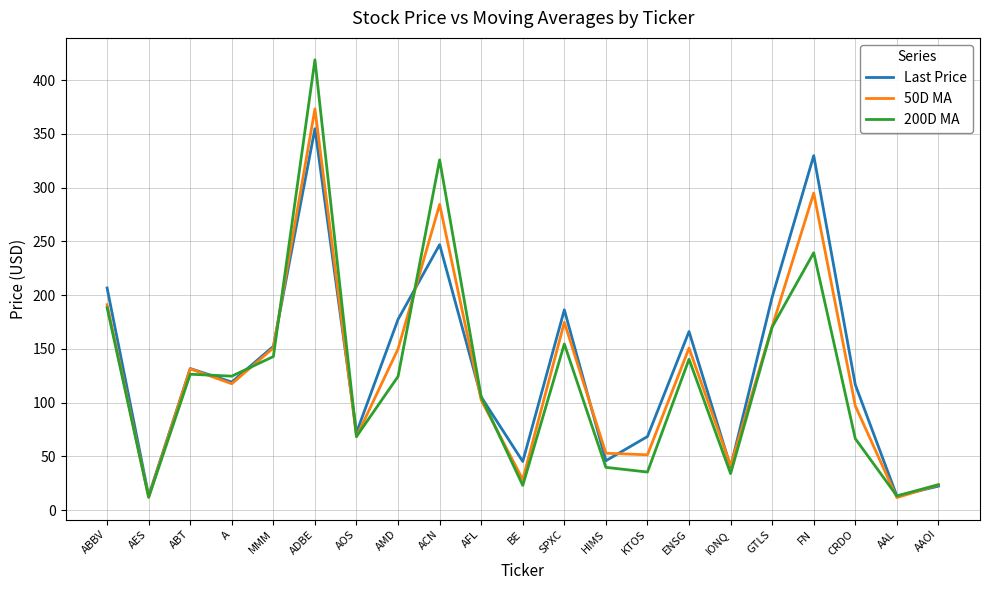

Which category has the highest value in the 200D MA series?

ADBE